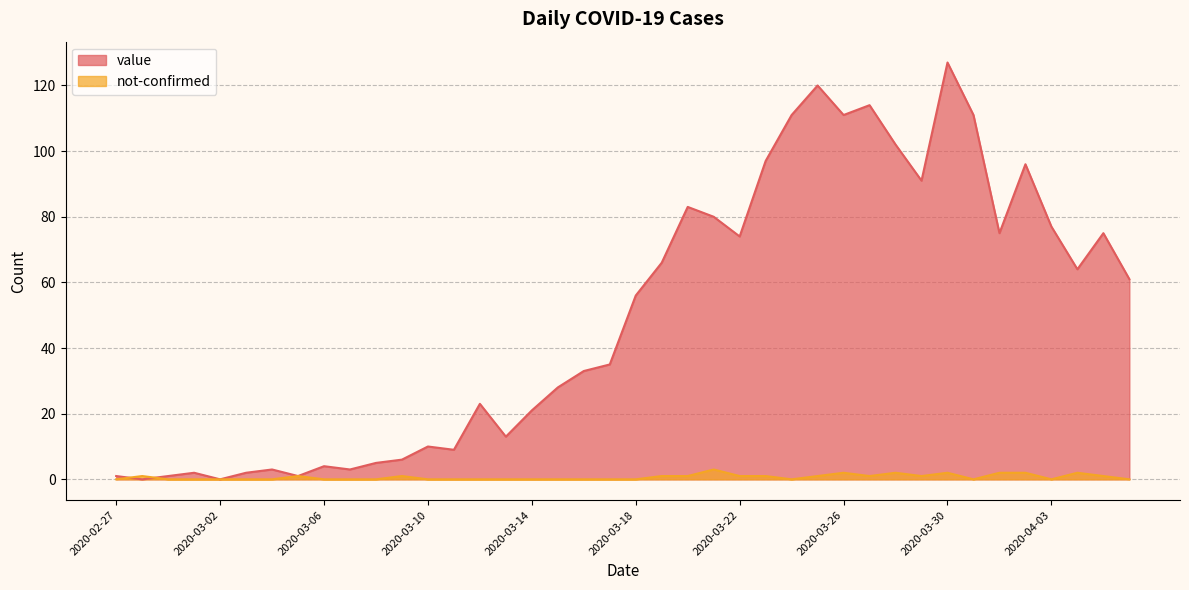

True or false: not-confirmed and value intersect in this chart.

True